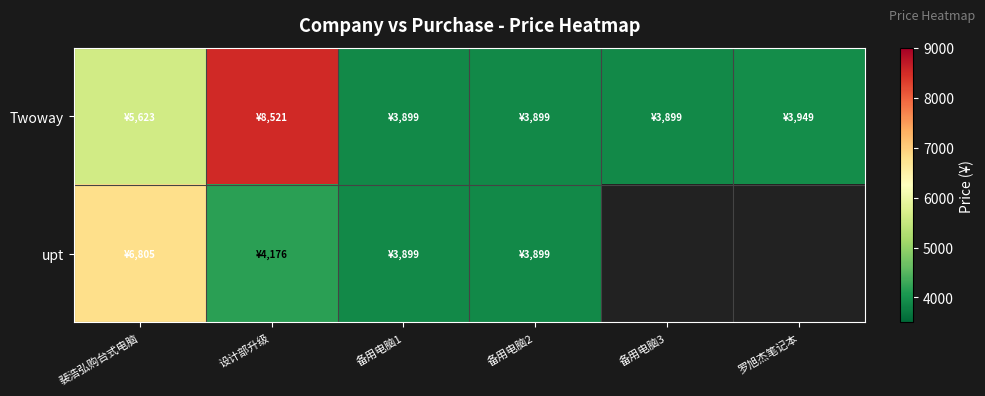

The upt series shows 6095.6 at 设计部升级. True or false?

False